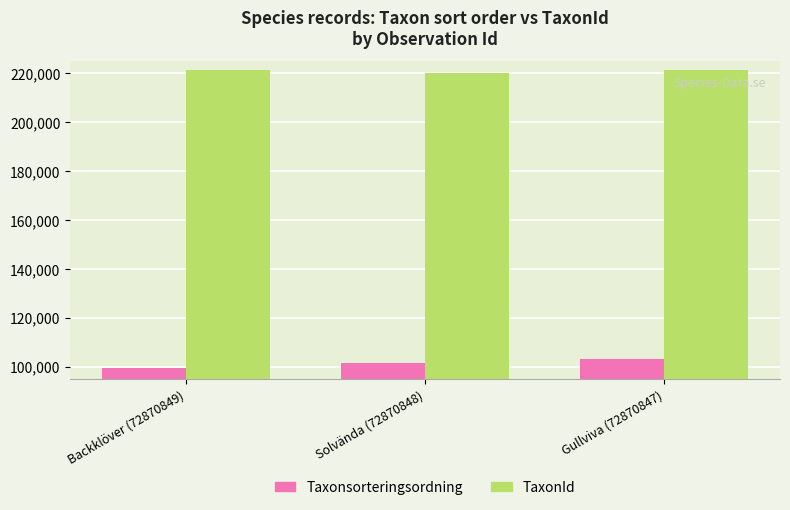

What are all the series names shown in the legend?

Taxonsorteringsordning, TaxonId